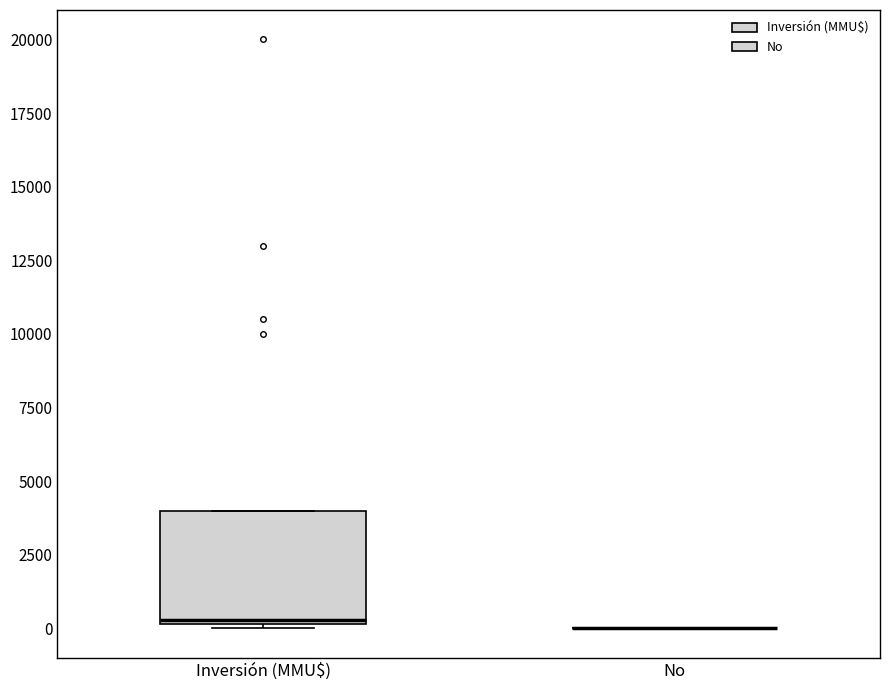

Reading left to right, transcribe this box plot: for each box, give where its median line is, the range the box spans, and where its two whiskers end, as read against the y-axis. The values are not printed on the chart, so give them approximately, as read against the axis.

Inversión (MMU$): median 500, box 0 to 4000, whiskers 0 (just below the box's lower edge) to 4000
No: box collapsed to a line at 0, whiskers 0 to 0